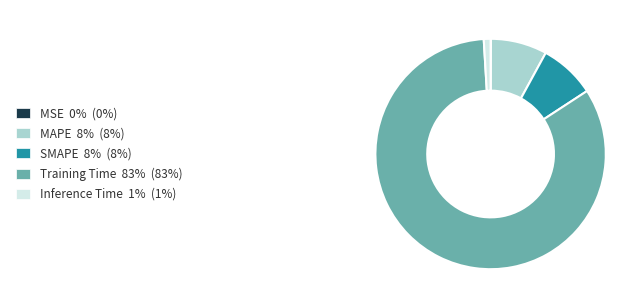

The MAPE 8% (8%) slice represents 15% of the pie. True or false?

False